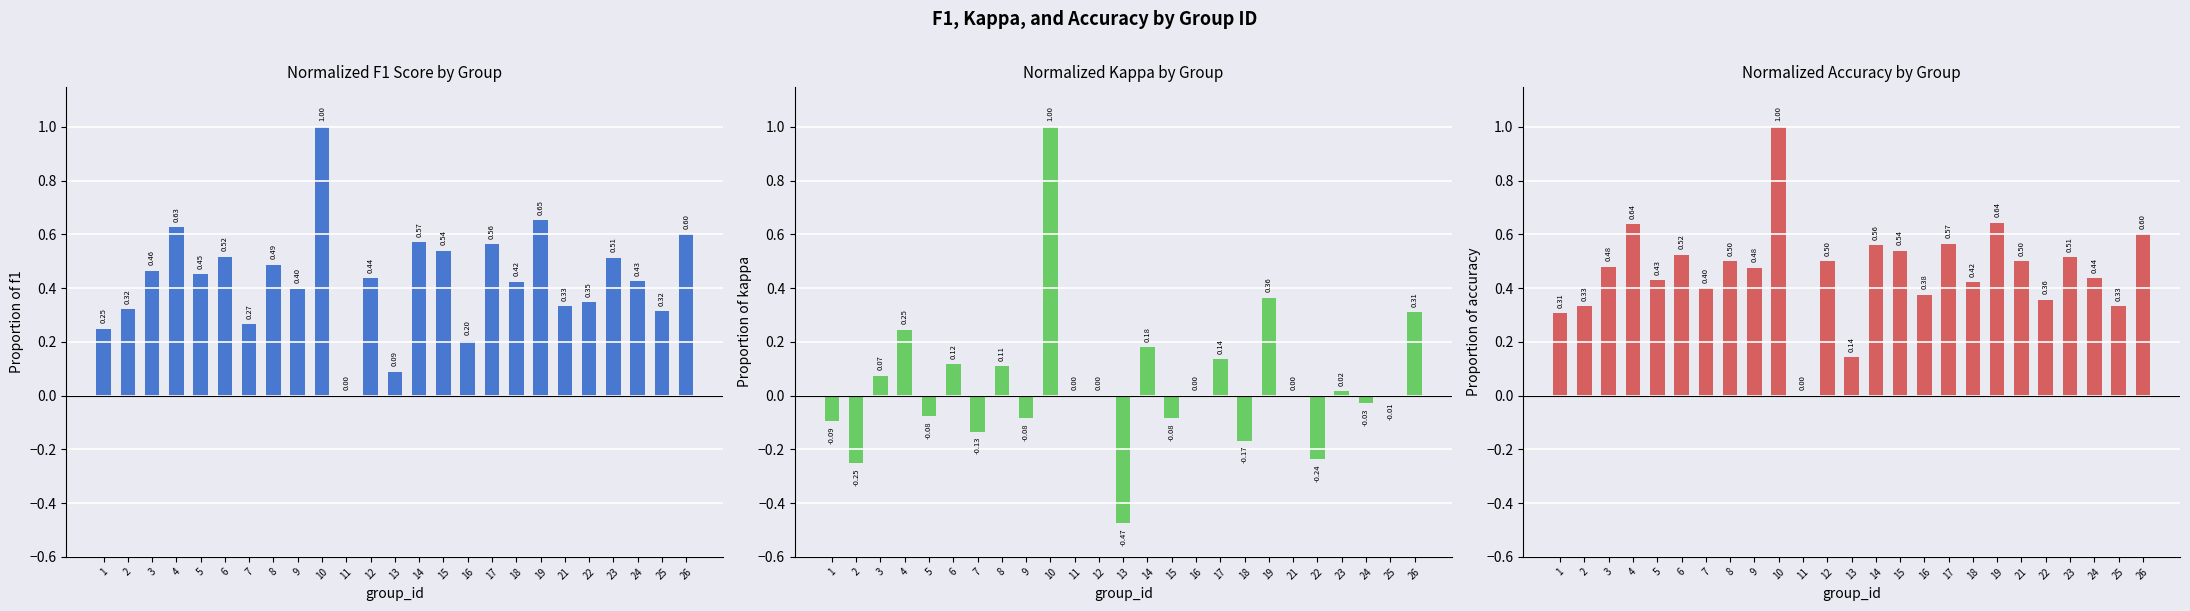

Which series has the widest spread of values?

kappa